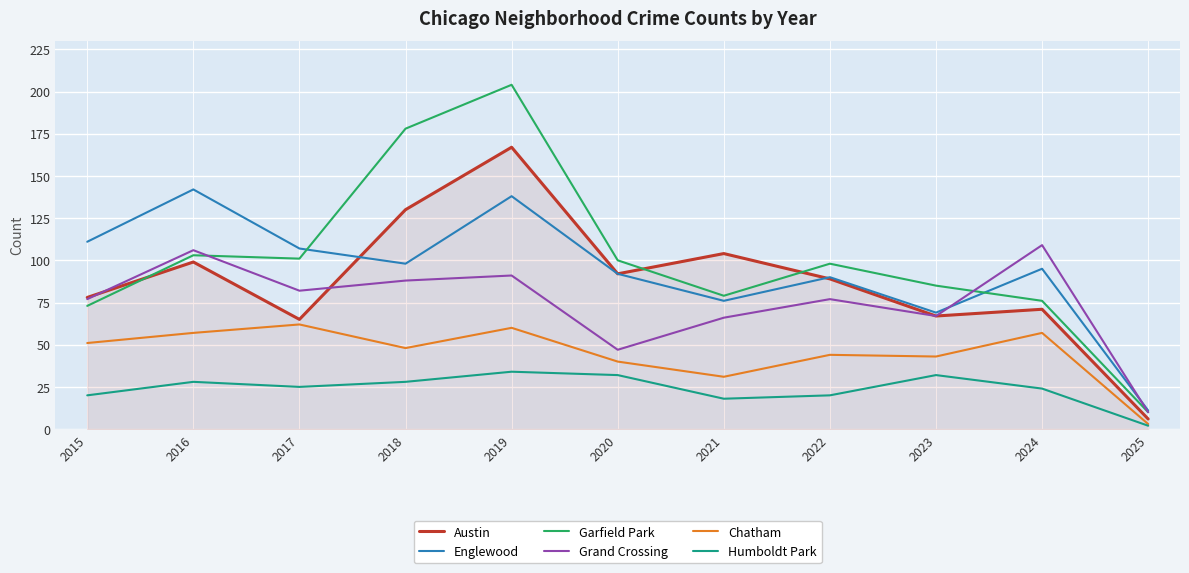

What is the difference between the highest and lowest values at 2020?

68